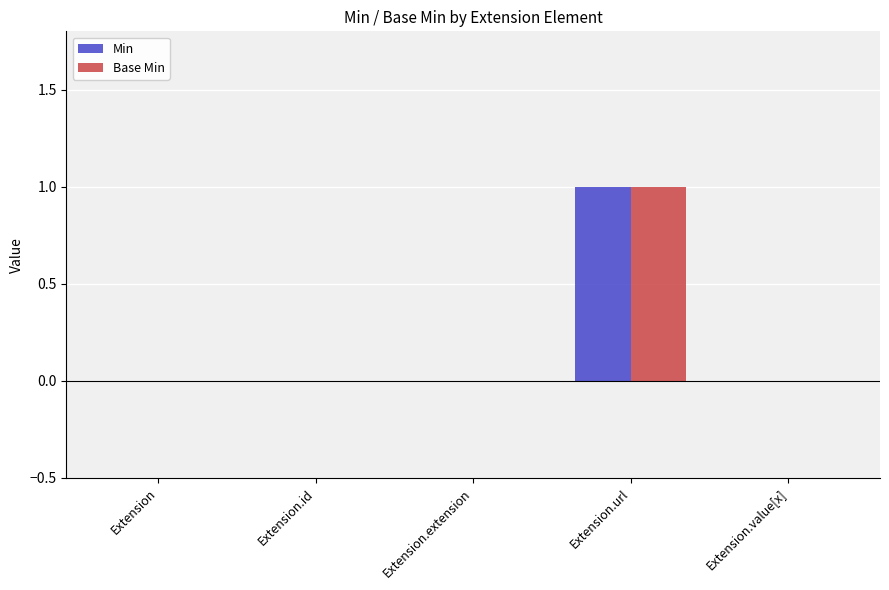

How many Min values are between 0 and 1?

5